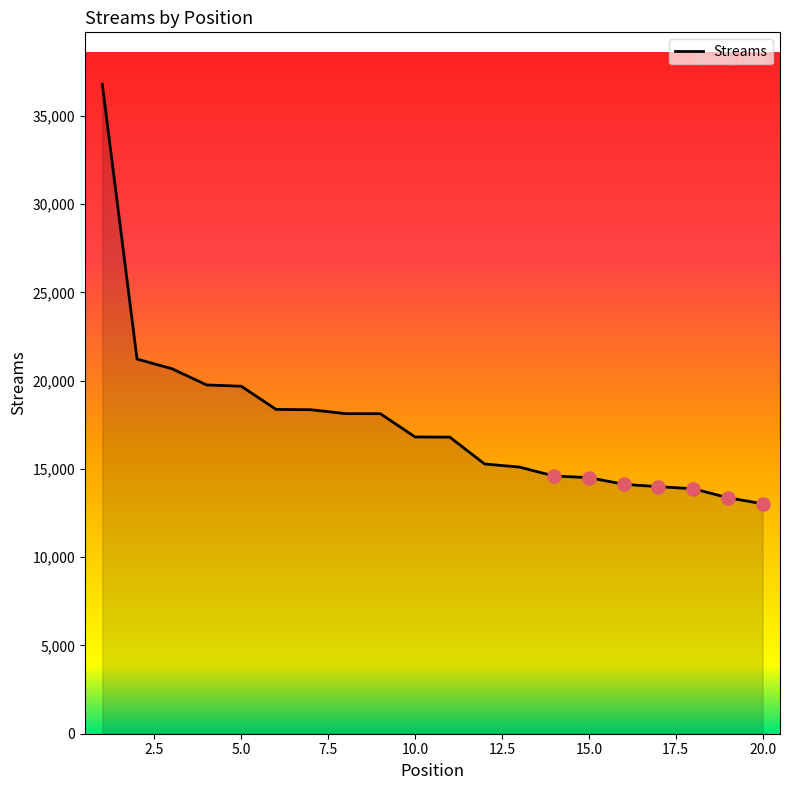

What is the maximum value shown in the chart?

36784